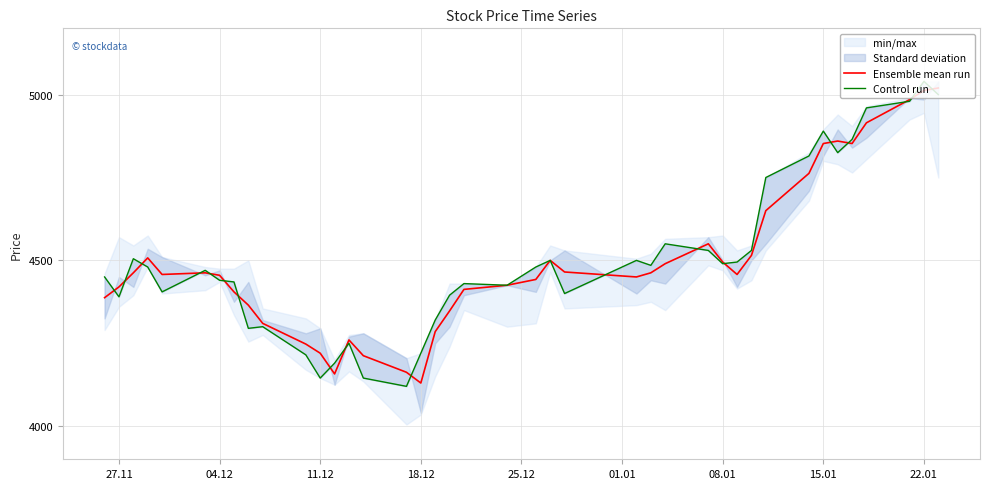

True or false: Ensemble mean run and Control run intersect in this chart.

True